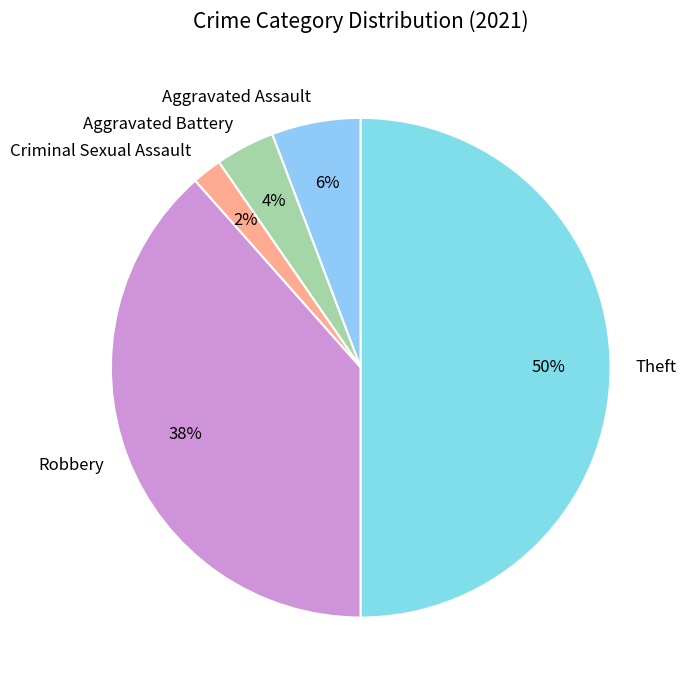

Count the number of slices in the pie.

5